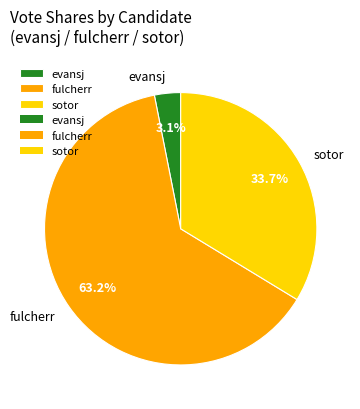

Is evansj the majority of the pie?

No